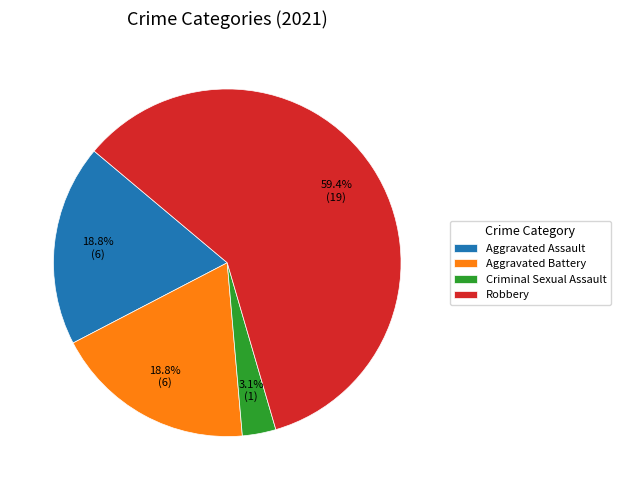

Count the number of slices in the pie.

4